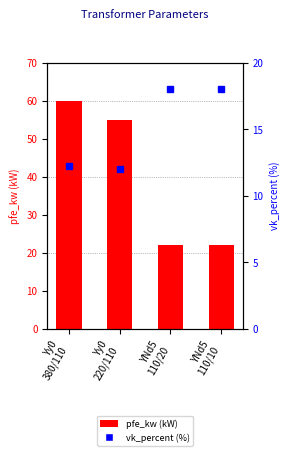

What is the minimum value for vk_percent?

12.0